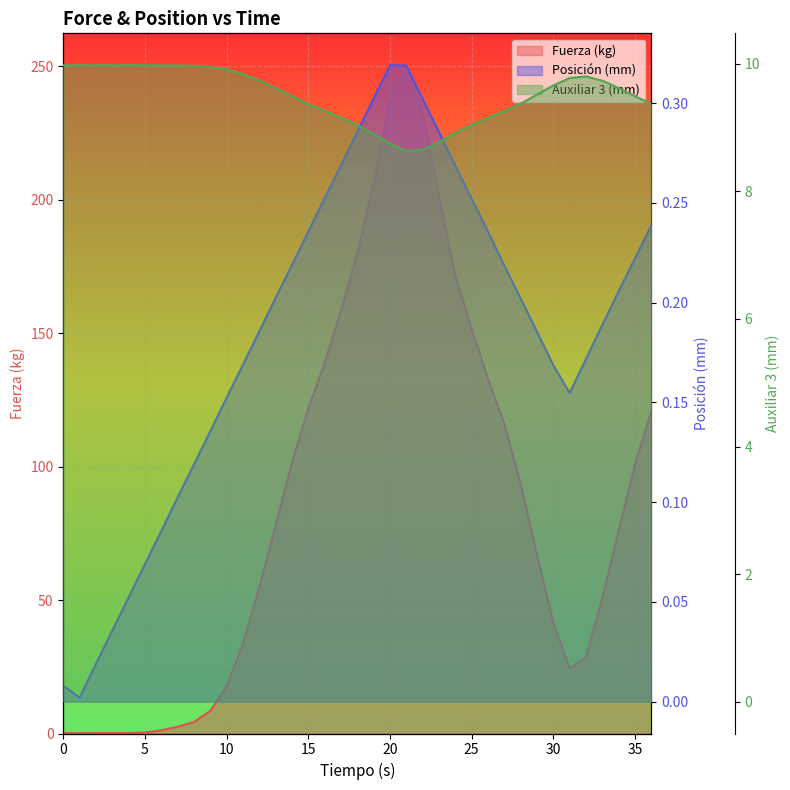

In Auxiliar 3 (mm), how many points are higher than both neighbors (excluding endpoints)?

3